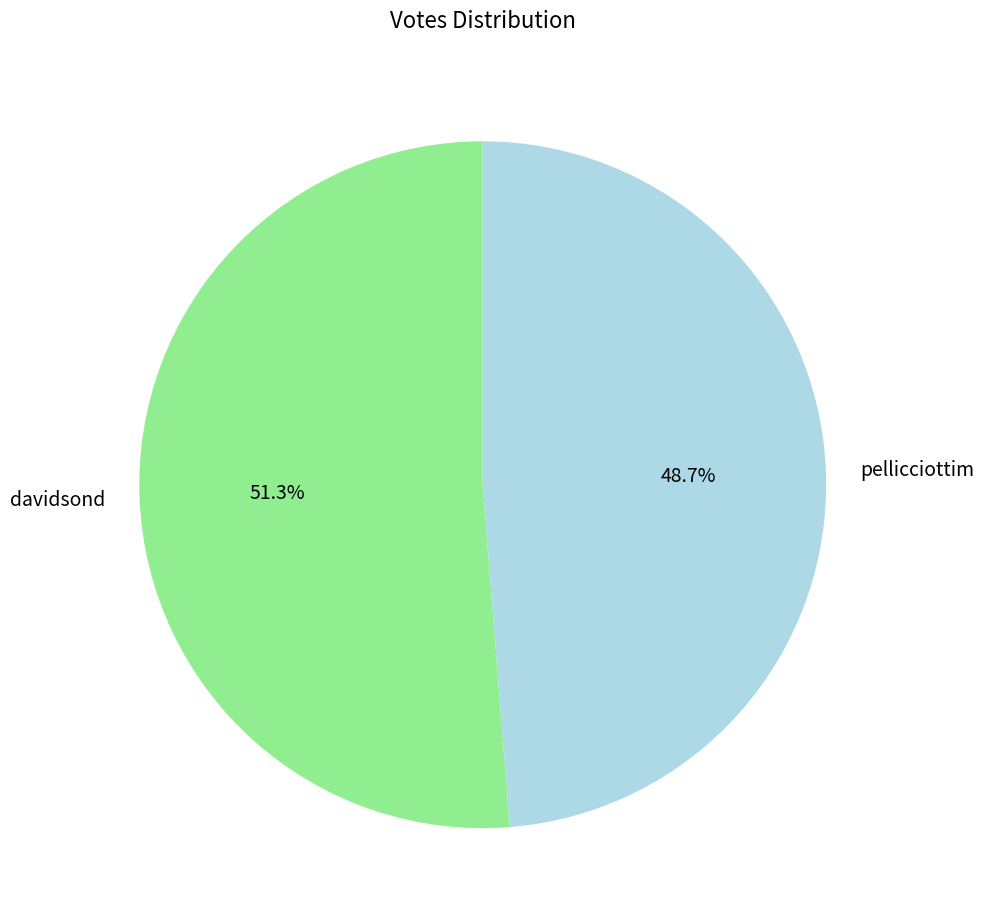

Count the number of slices in the pie.

2